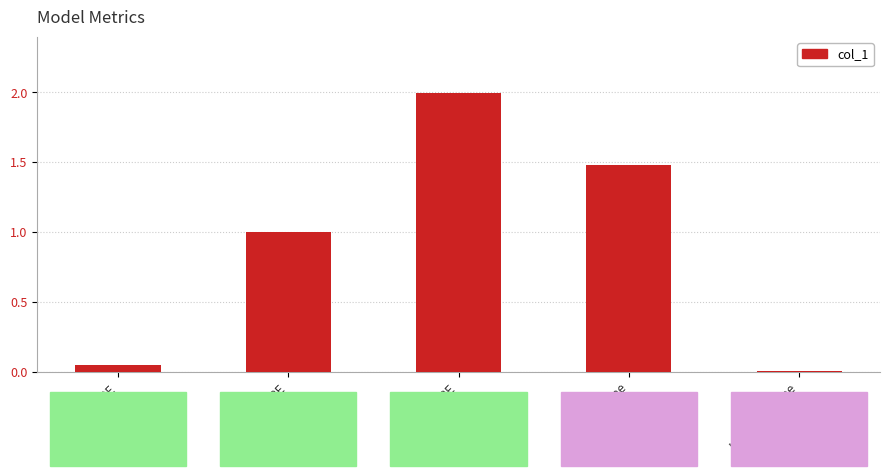

The chart shows a value of 2.1 at Training Time. True or false?

False